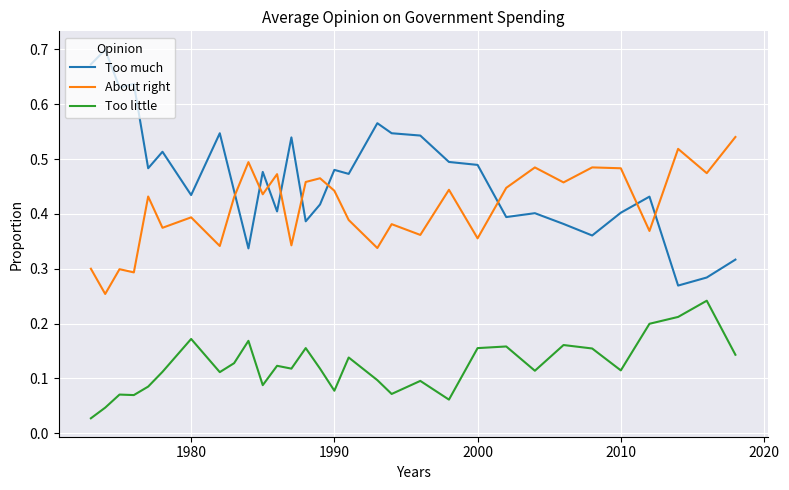

What are all the series names shown in the legend?

Too much, About right, Too little